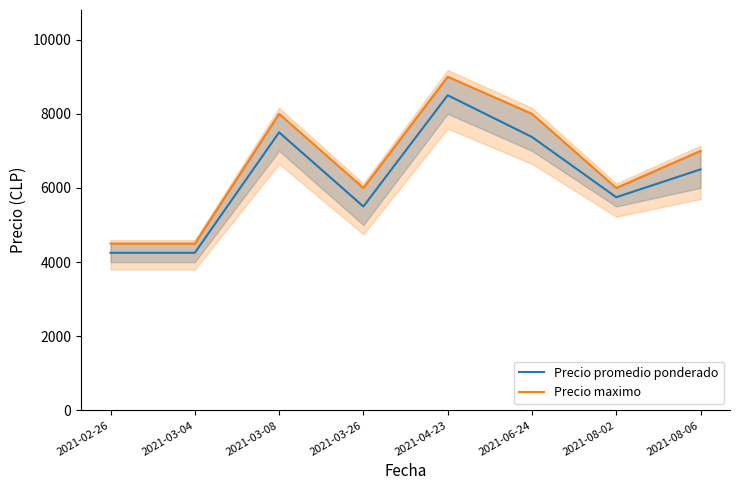

The value of Precio maximo at 2021-03-26 is 6000. True or false?

True